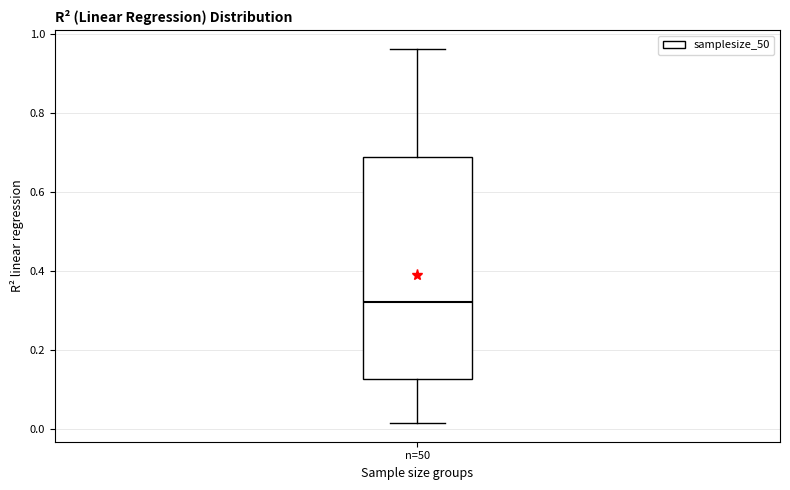

Read this box plot against the y-axis: the position of the median line, the range covered by the box, and the ends of both whiskers. The values are not printed on the chart, so give them approximately, as read against the axis.

median 0.32, box 0.12 to 0.68, whiskers 0.02 to 0.96